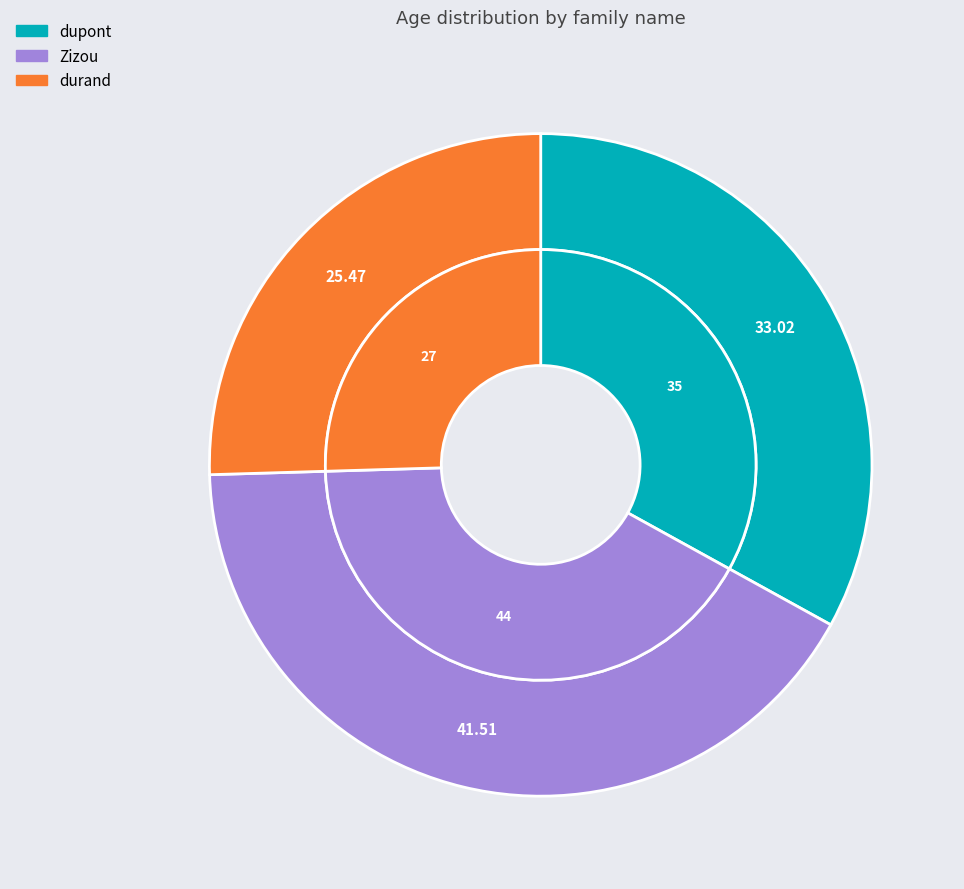

True or false: durand accounts for 15% of the total.

False